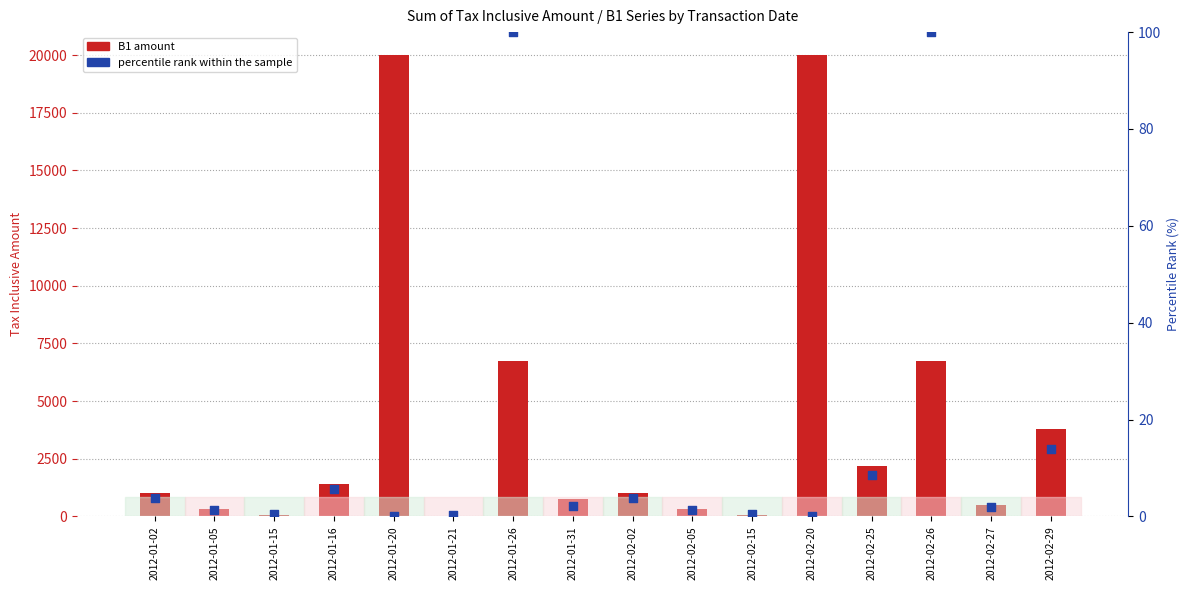

Is the value of Percentile rank within sample at 2012-02-05 greater than the value of B1 (Tax Incl. Amt) at 2012-02-27?

No